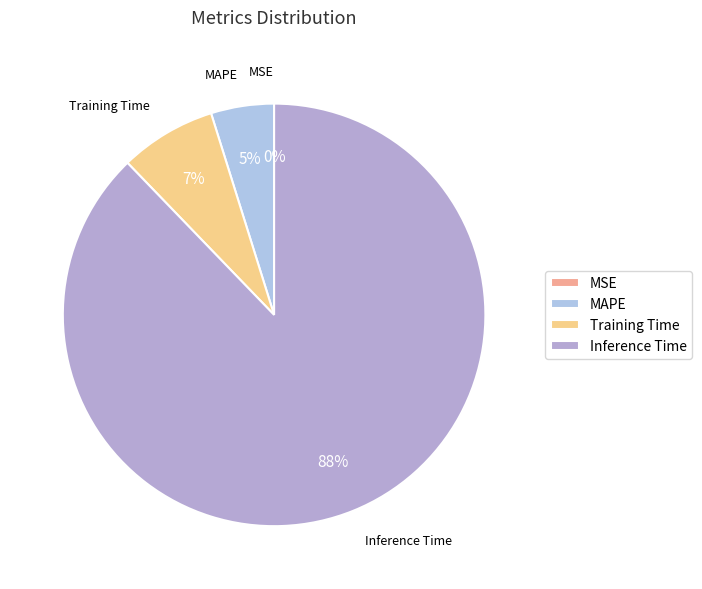

Which has a higher value, Training Time or MAPE?

Training Time